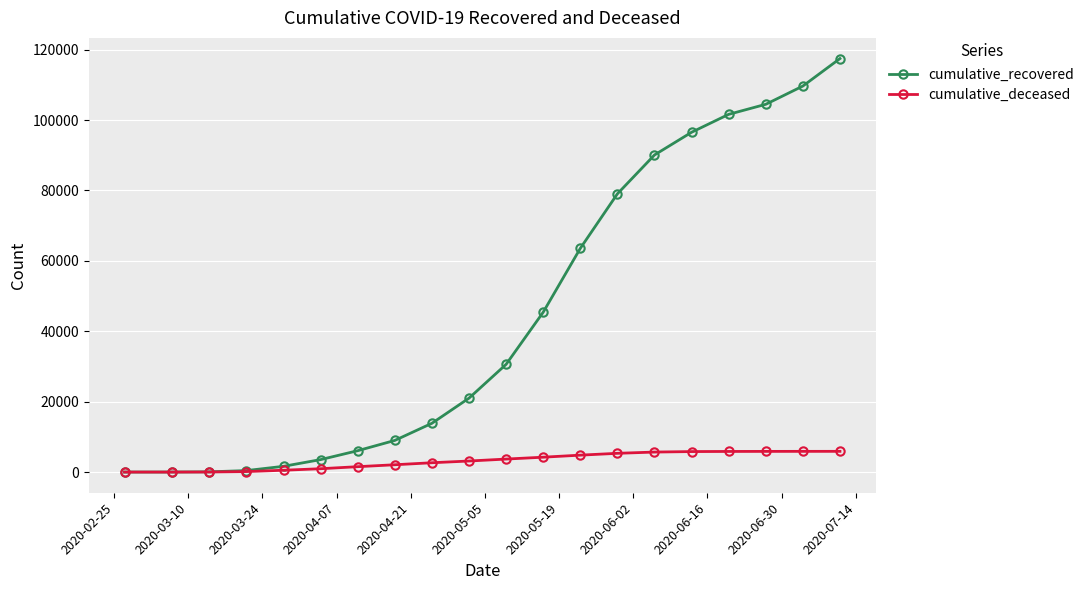

Which series has the largest total across all categories?

cumulative_recovered